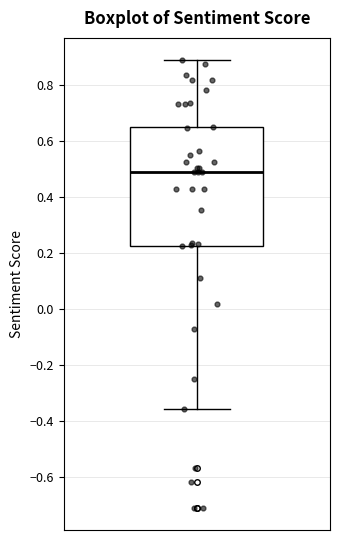

Where is the upper edge of the box on the y-axis? The values are not printed on the chart, so give them approximately, as read against the axis.

0.64